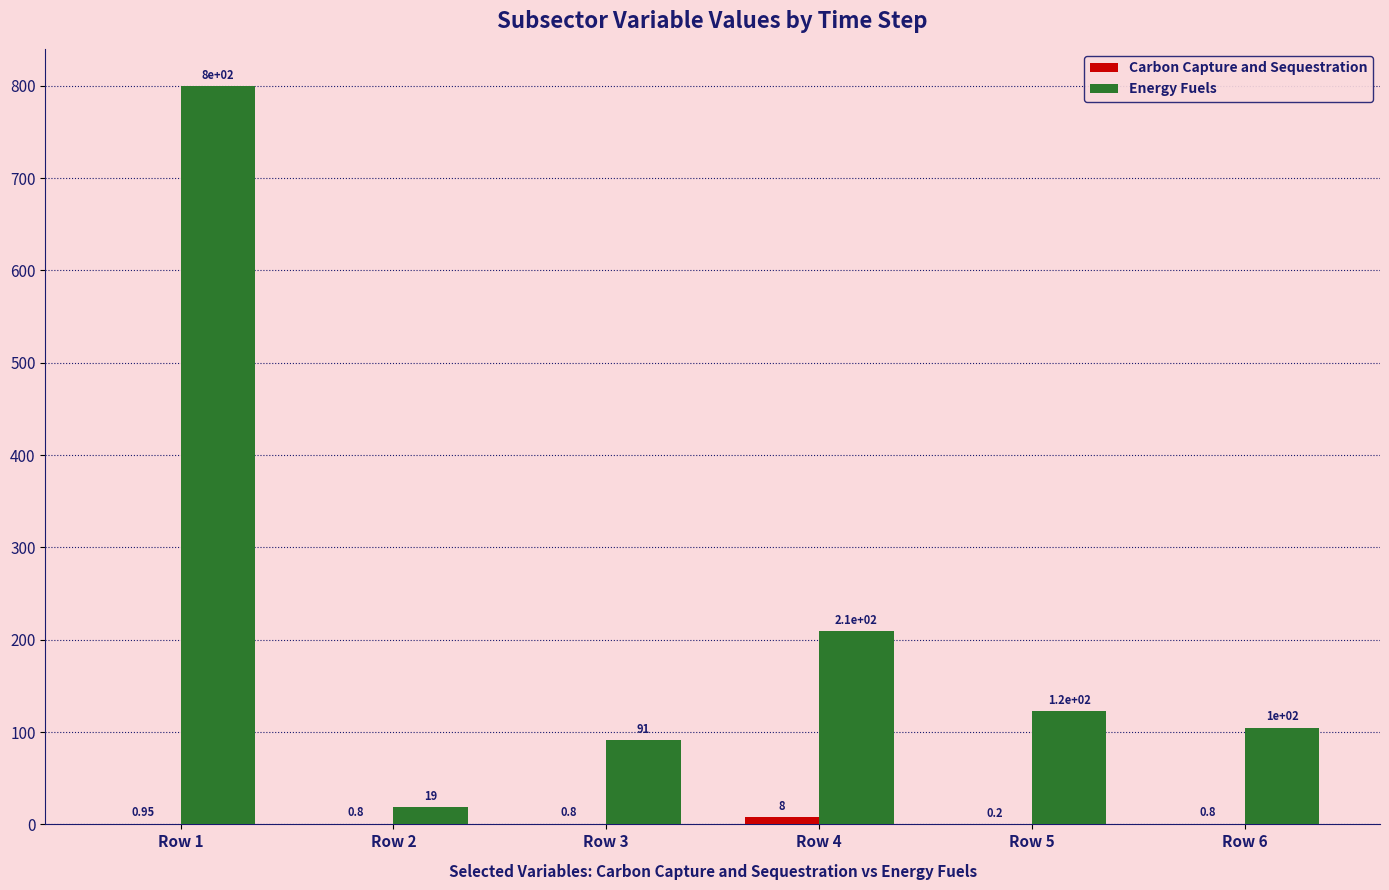

Which series changed the most between Row 2 and Row 3?

Energy Fuels